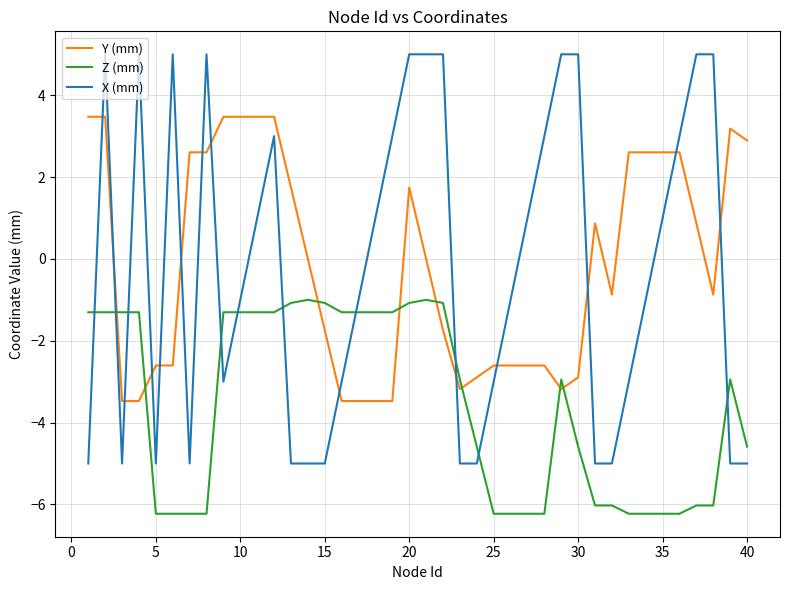

List the series in order of their peak value, highest first.

X (mm), Y (mm), Z (mm)